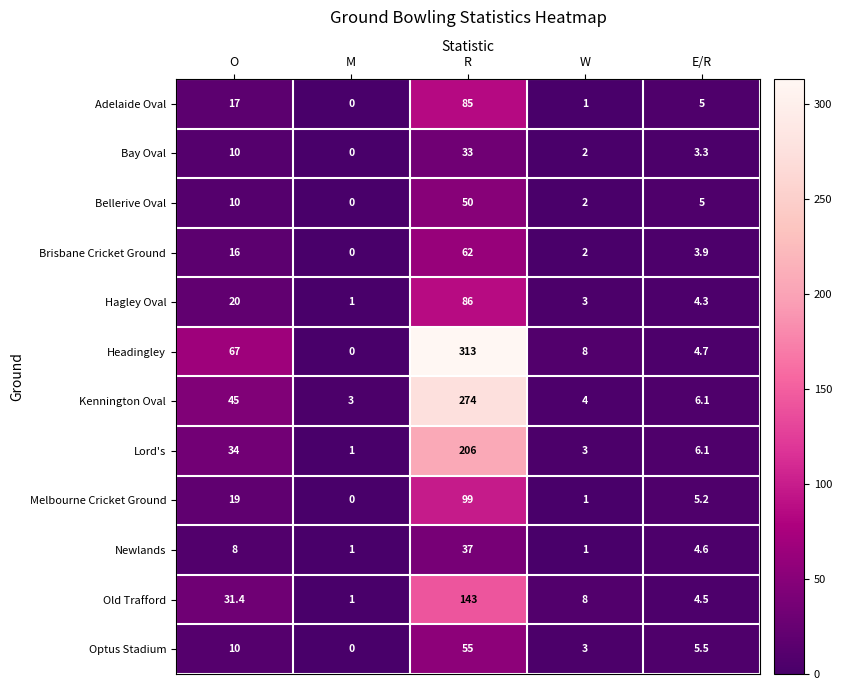

At which category does the chart reach its peak across all series?

R